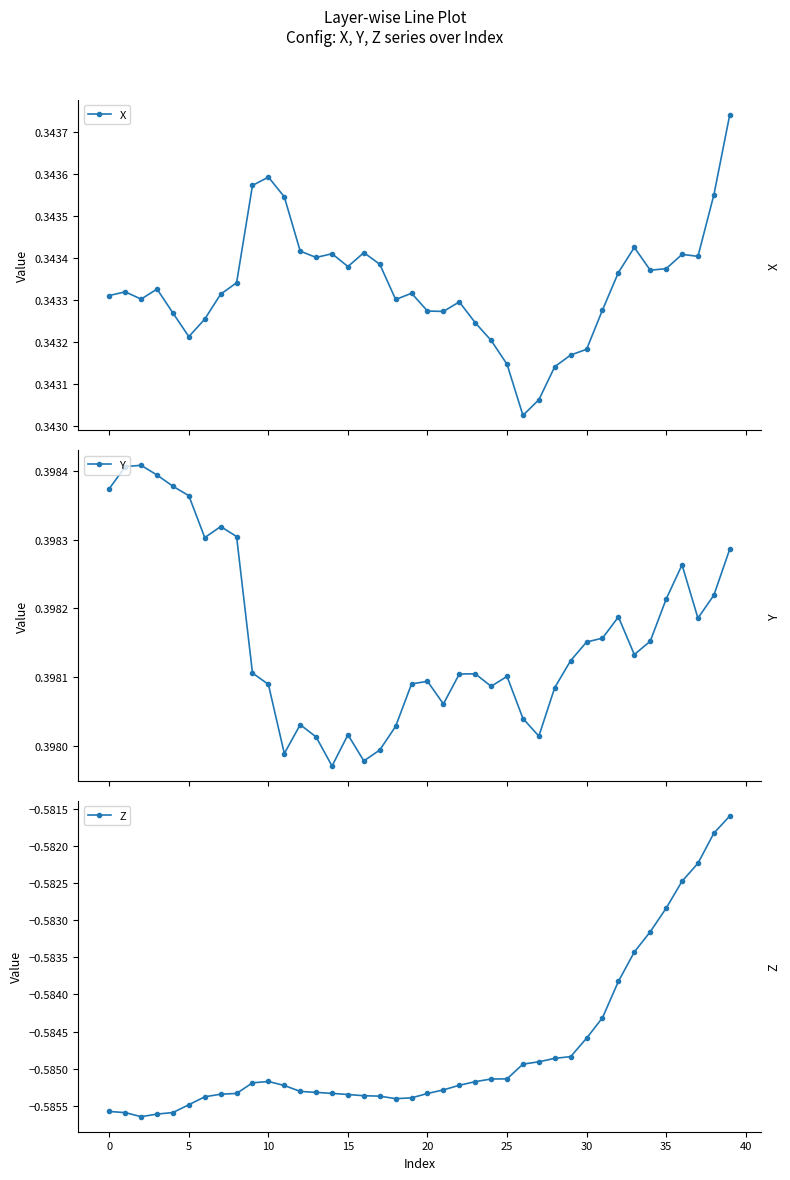

True or false: X and Z intersect in this chart.

False